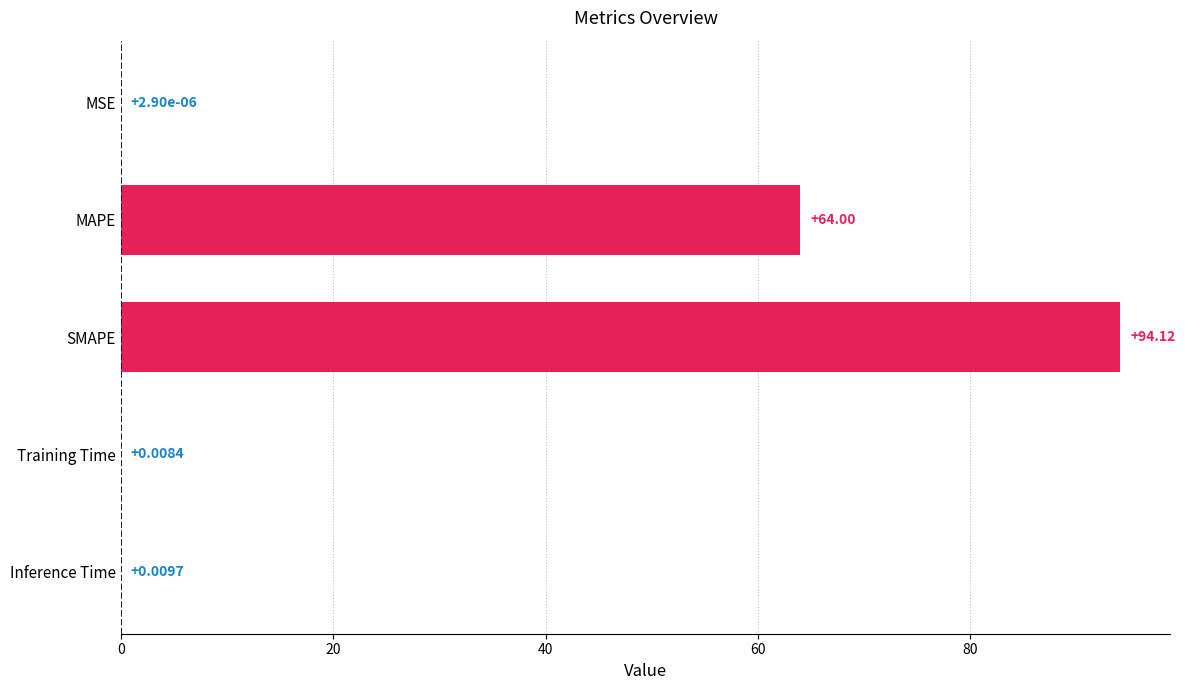

What is the sum of the values at SMAPE and Inference Time?

94.1